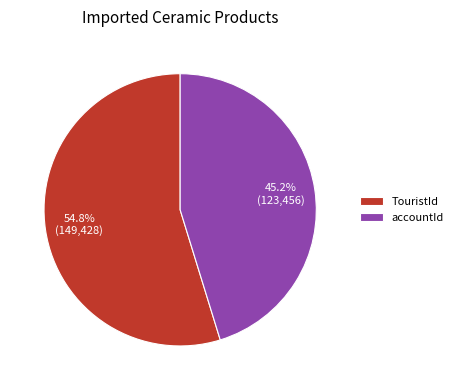

Which category has the smallest portion of the pie?

accountId